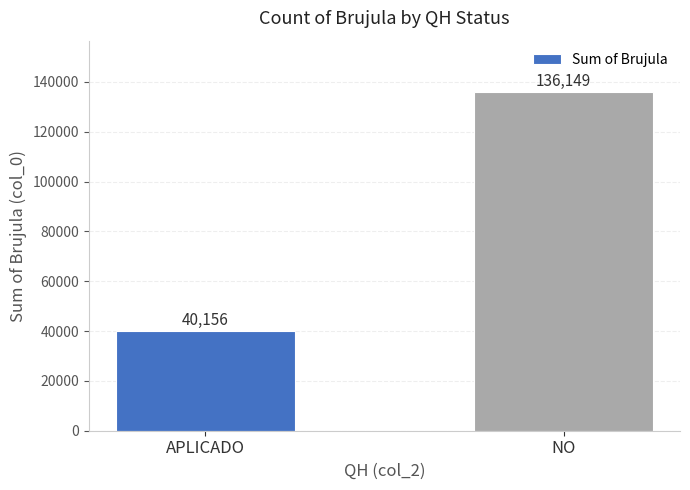

What is the label of the 2nd bar from the left?

NO